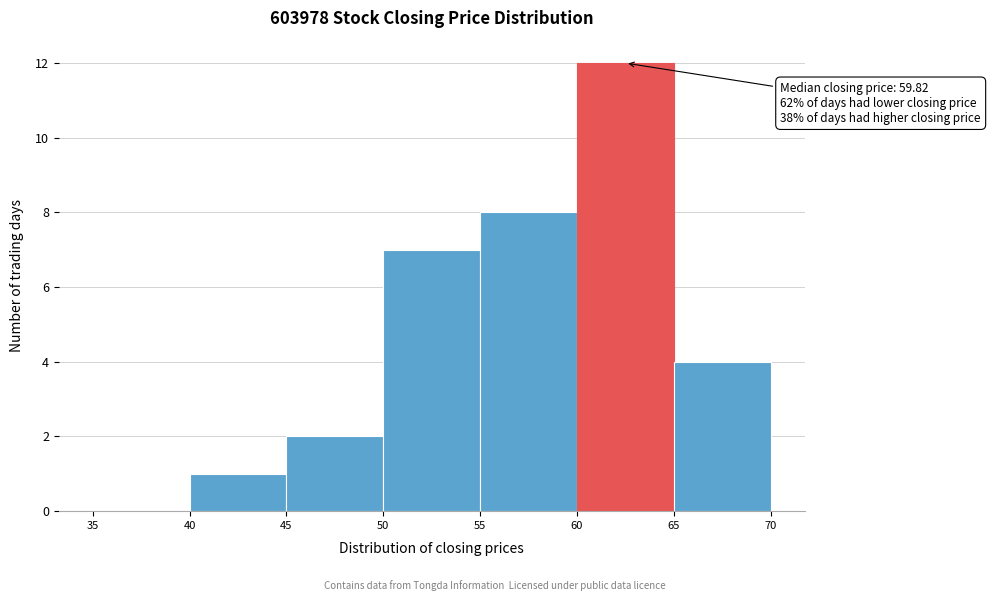

Which range on the x-axis has the tallest bar?

60 to 65